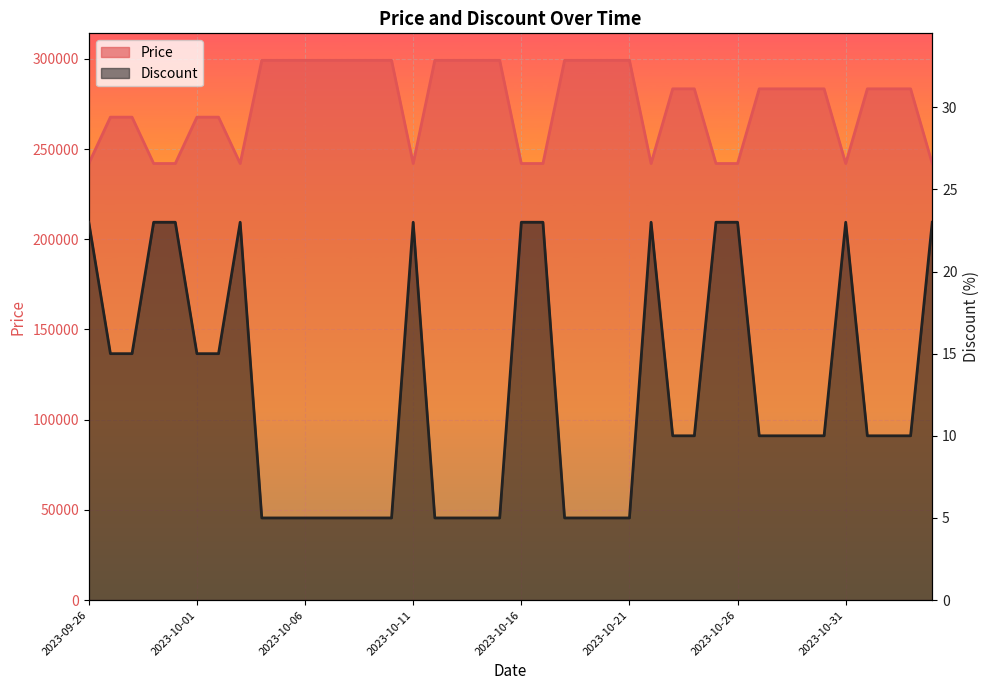

Between 2023-10-01 and 2023-10-26, which series saw the biggest shift?

Price